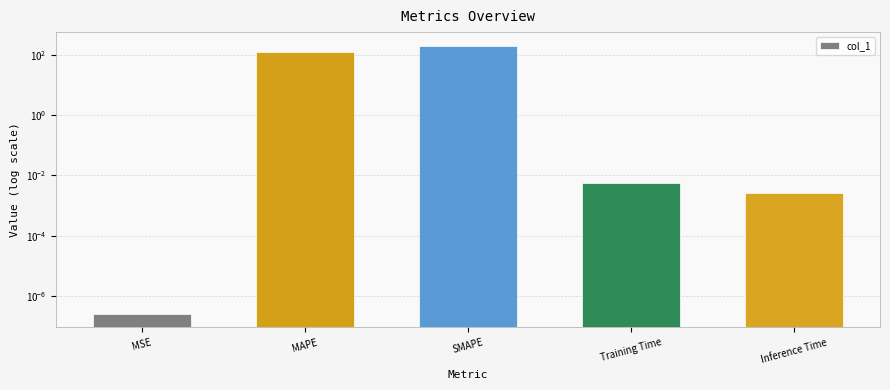

Reading left to right, what are all the values shown in this chart?

0.0	120.0	200.0	0.0	0.0